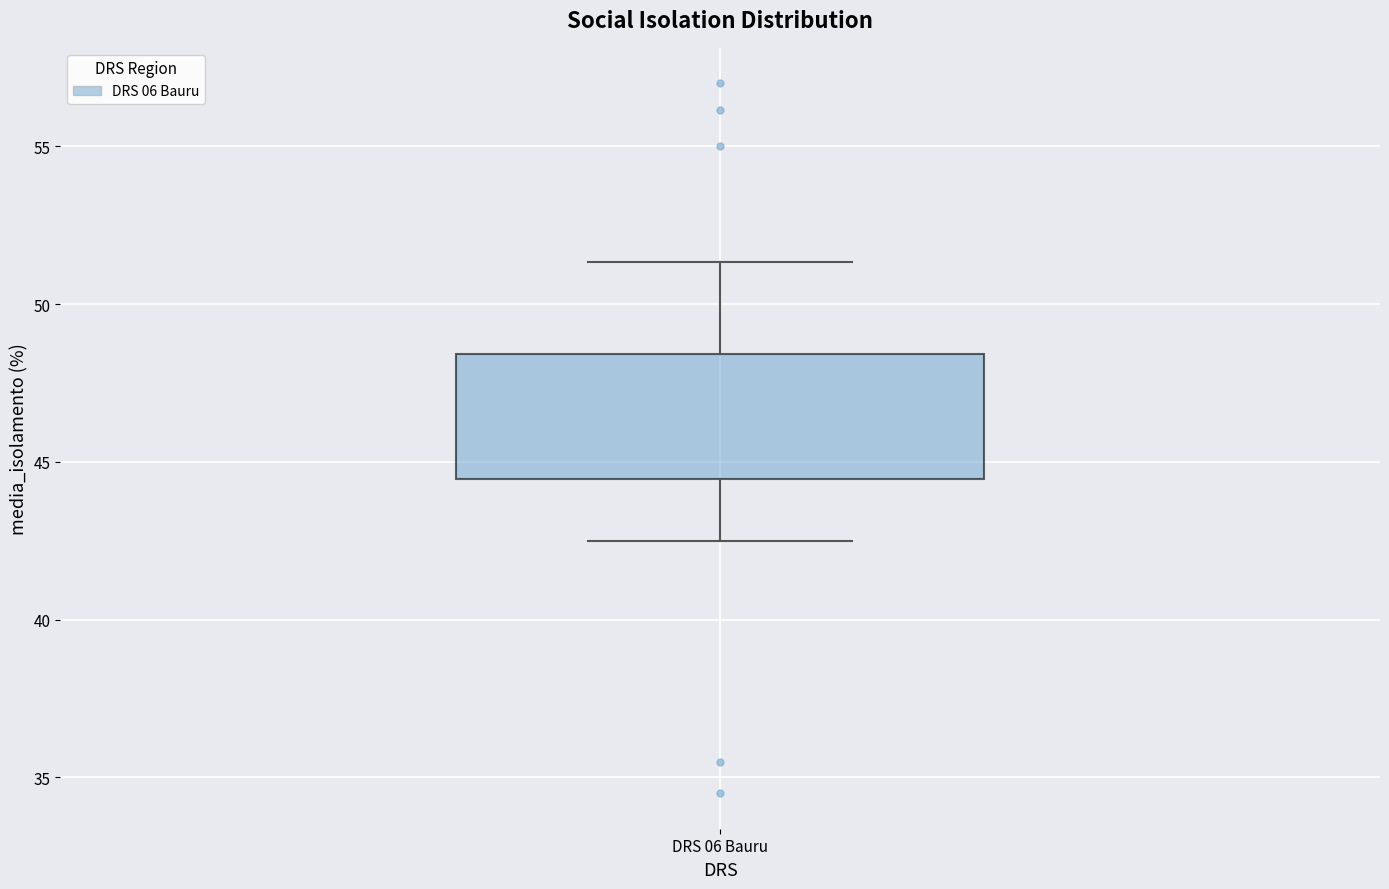

Where does the upper whisker of the box for DRS 06 Bauru end on the y-axis? The values are not printed on the chart, so give them approximately, as read against the axis.

51.5